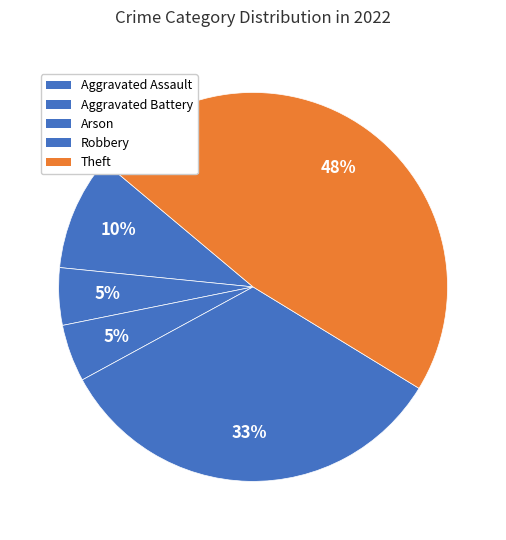

How many segments does this pie chart have?

5